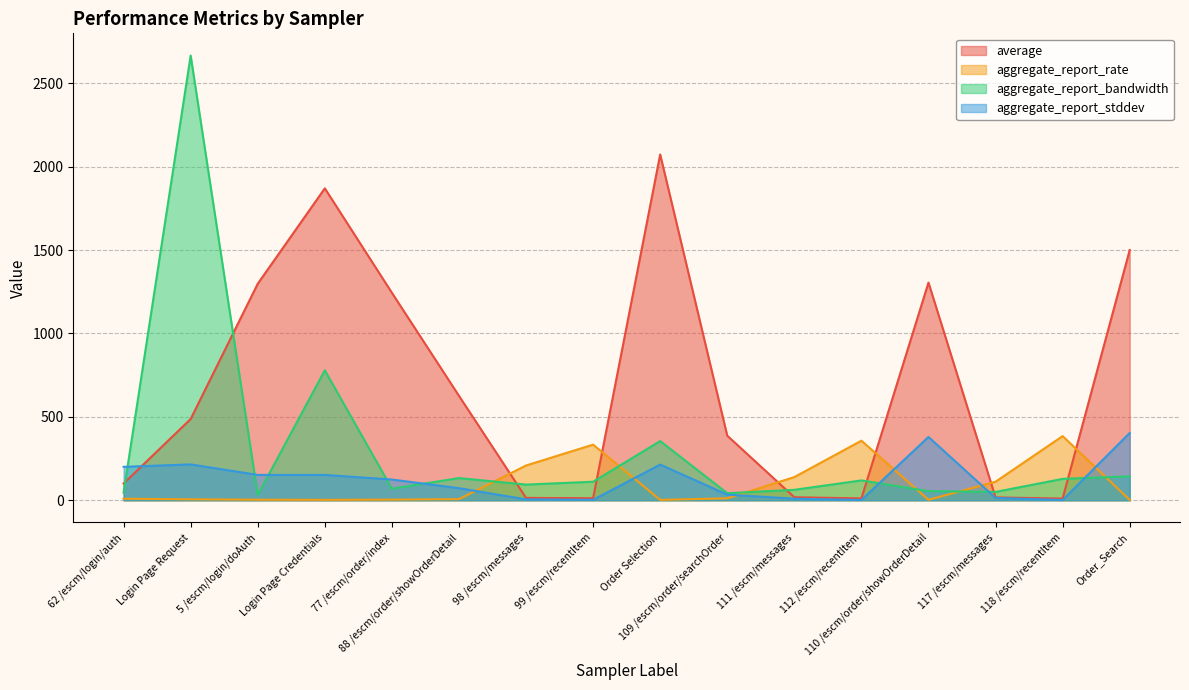

Between which two adjacent categories do aggregate_report_rate and aggregate_report_stddev first intersect?

88 /escm/order/showOrderDetail and 98 /escm/messages